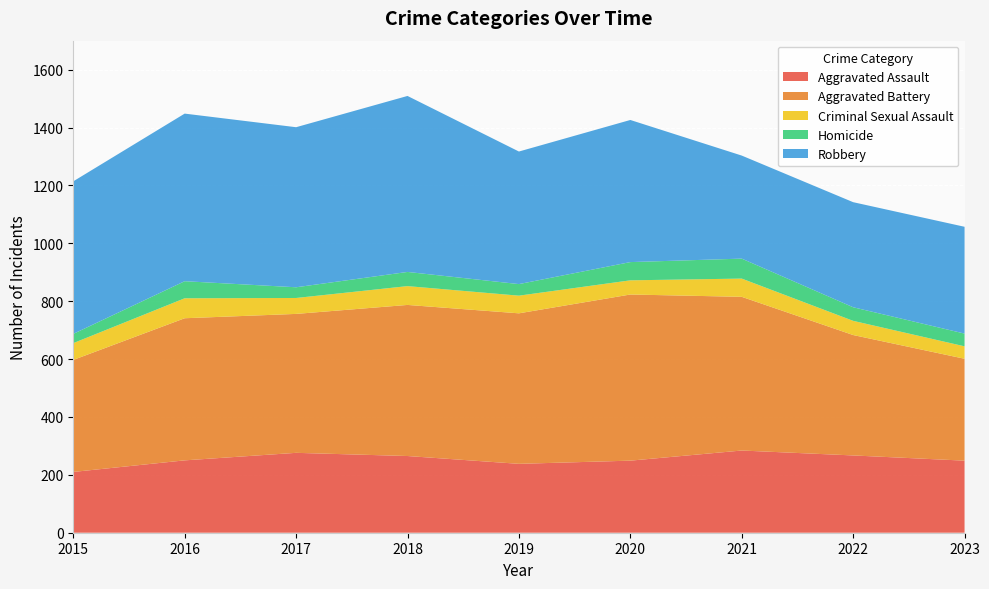

Reading left to right, list all the values displayed in this chart.

Aggravated Assault: 210	250	276	265	238	249	284	267	249
Aggravated Battery: 387	491	480	522	520	574	531	416	352
Criminal Sexual Assault: 58	69	55	65	61	49	63	49	43
Homicide: 32	59	37	49	40	63	69	47	44
Robbery: 527	579	553	608	458	491	356	363	369